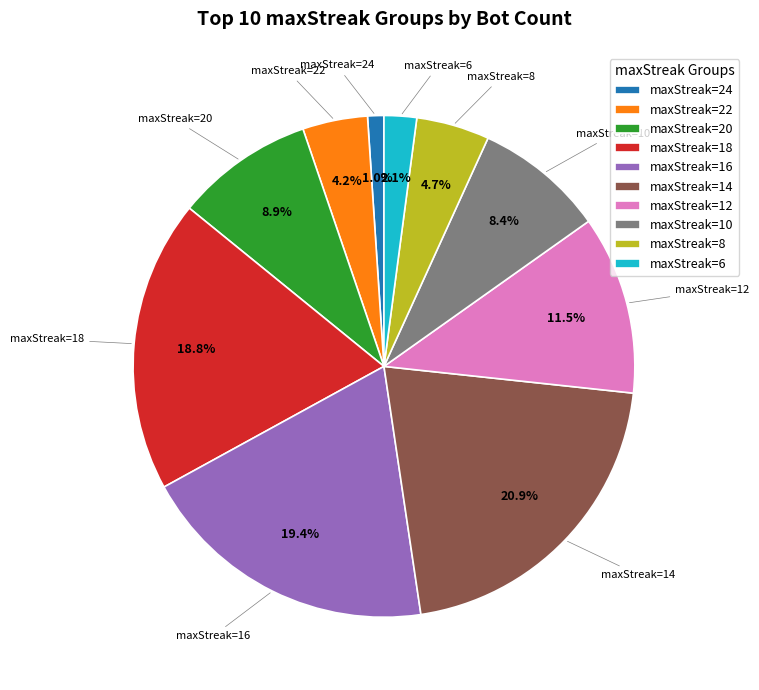

What percentage is NOT represented by maxStreak=16?

80.6%